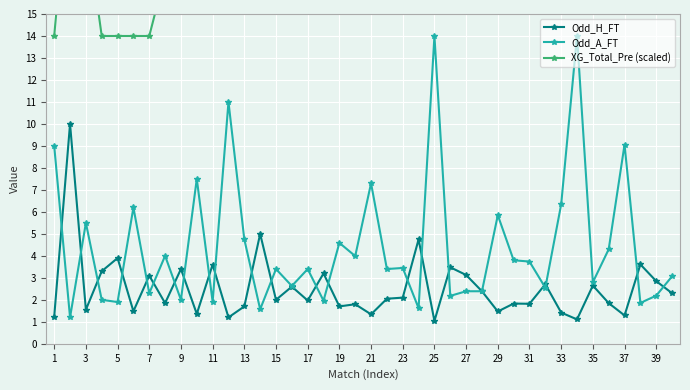

How many data points in Odd_H_FT are less than 2?

19